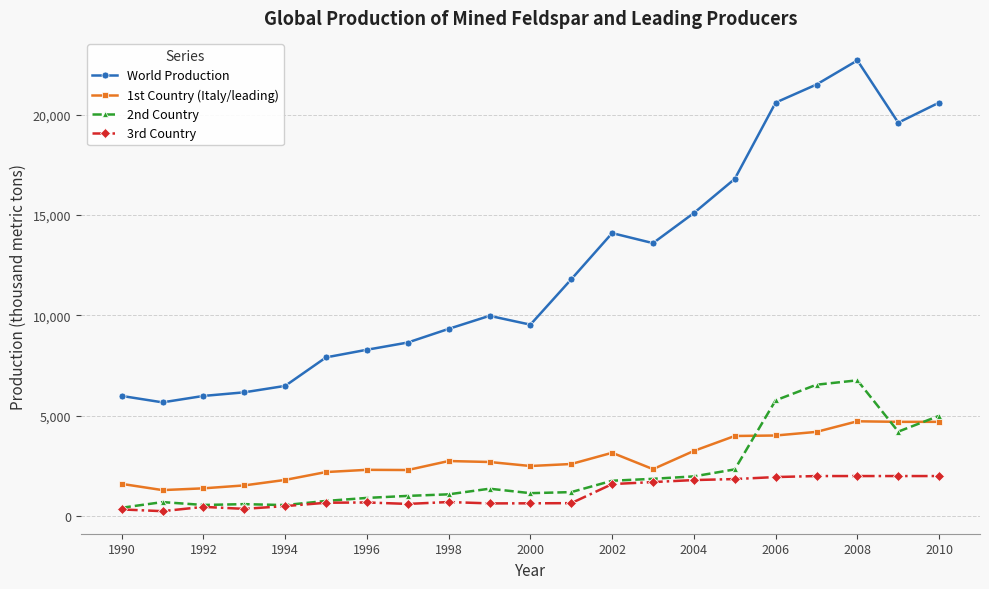

Which series has the widest spread of values?

World Production